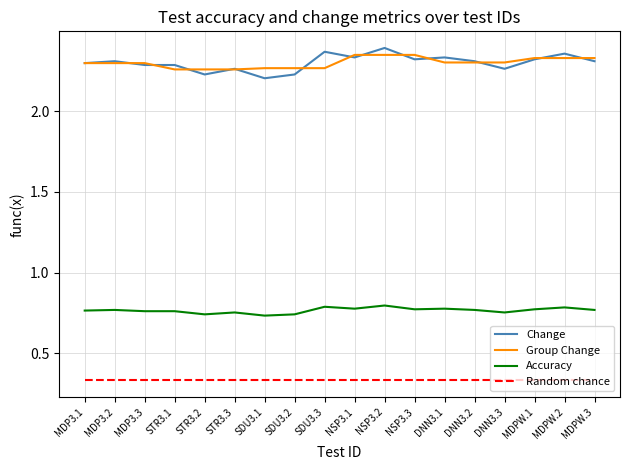

True or false: Random chance and Change intersect in this chart.

False